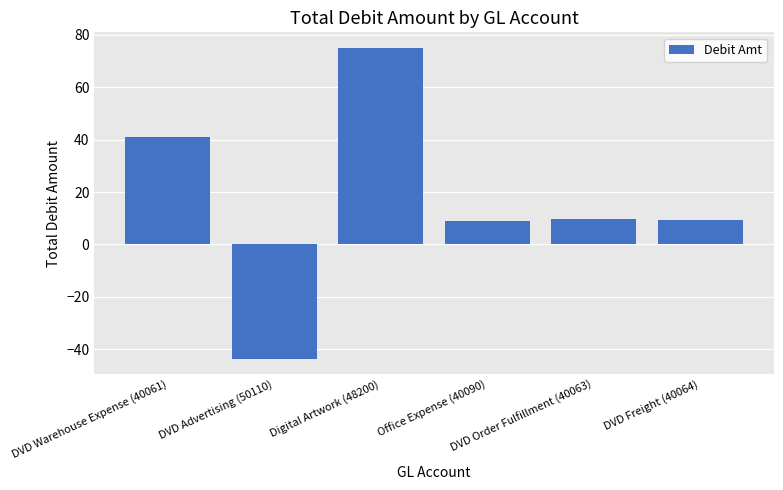

How many values are below zero?

1